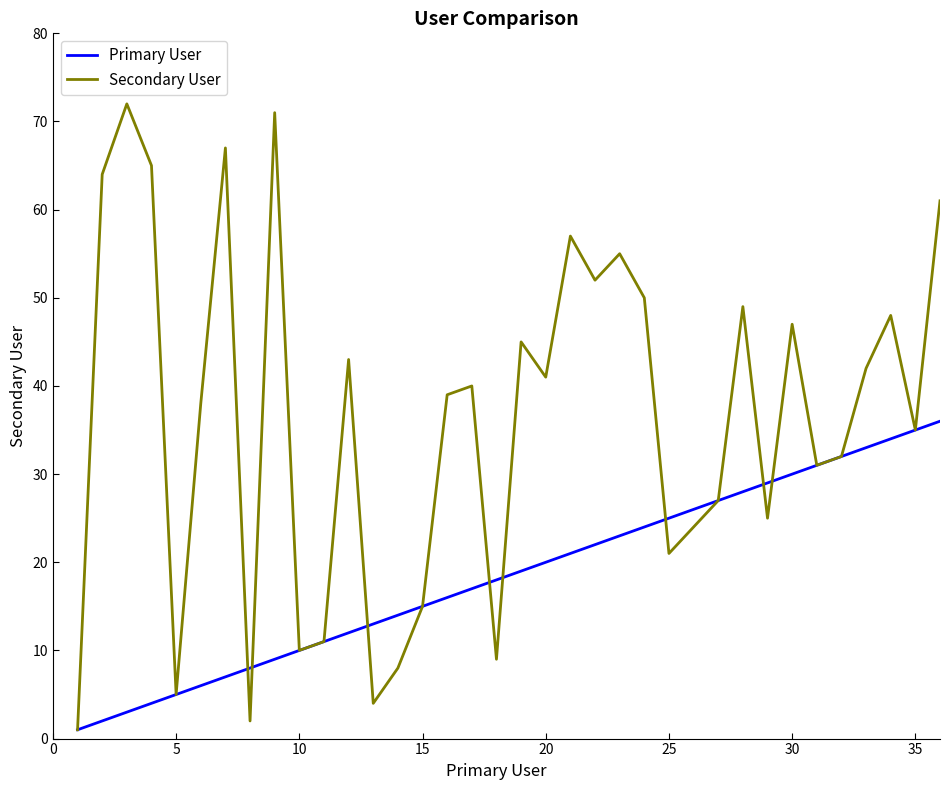

Rank the series by their maximum value, from lowest to highest.

Primary User, Secondary User